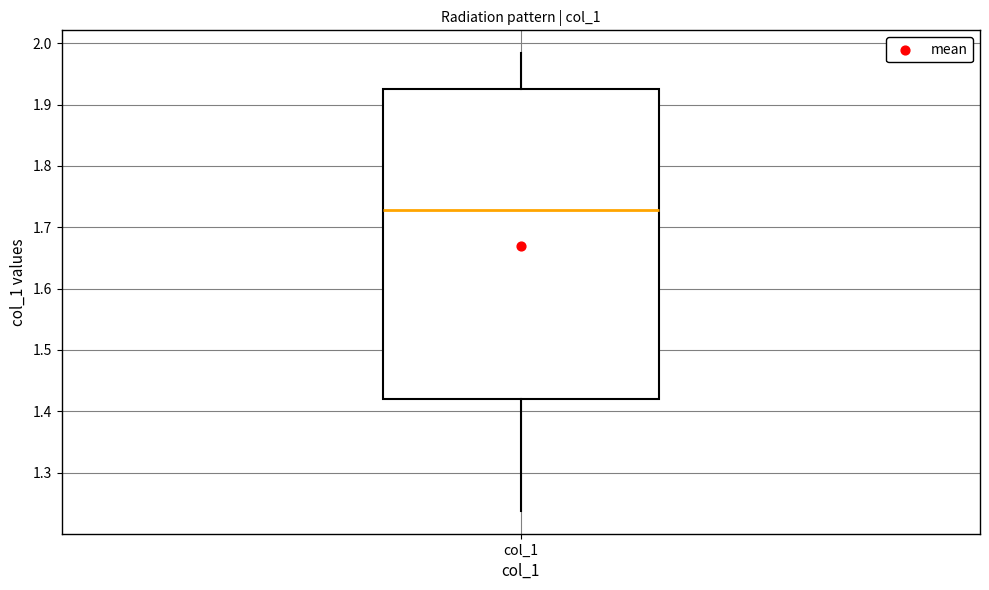

Transcribe this box plot: give where the median line is, the range the box spans, and where the two whiskers end, as read against the y-axis. The values are not printed on the chart, so give them approximately, as read against the axis.

median 1.73, box 1.42 to 1.93, whiskers 1.24 to 1.98